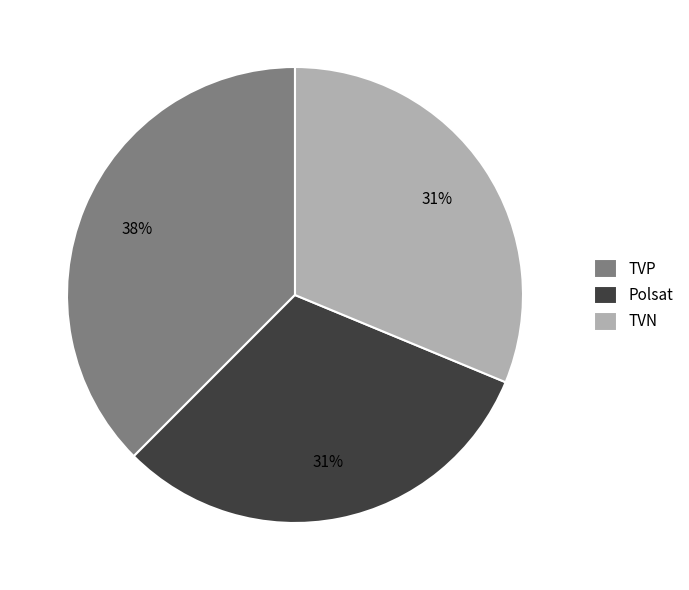

Count the number of slices in the pie.

3